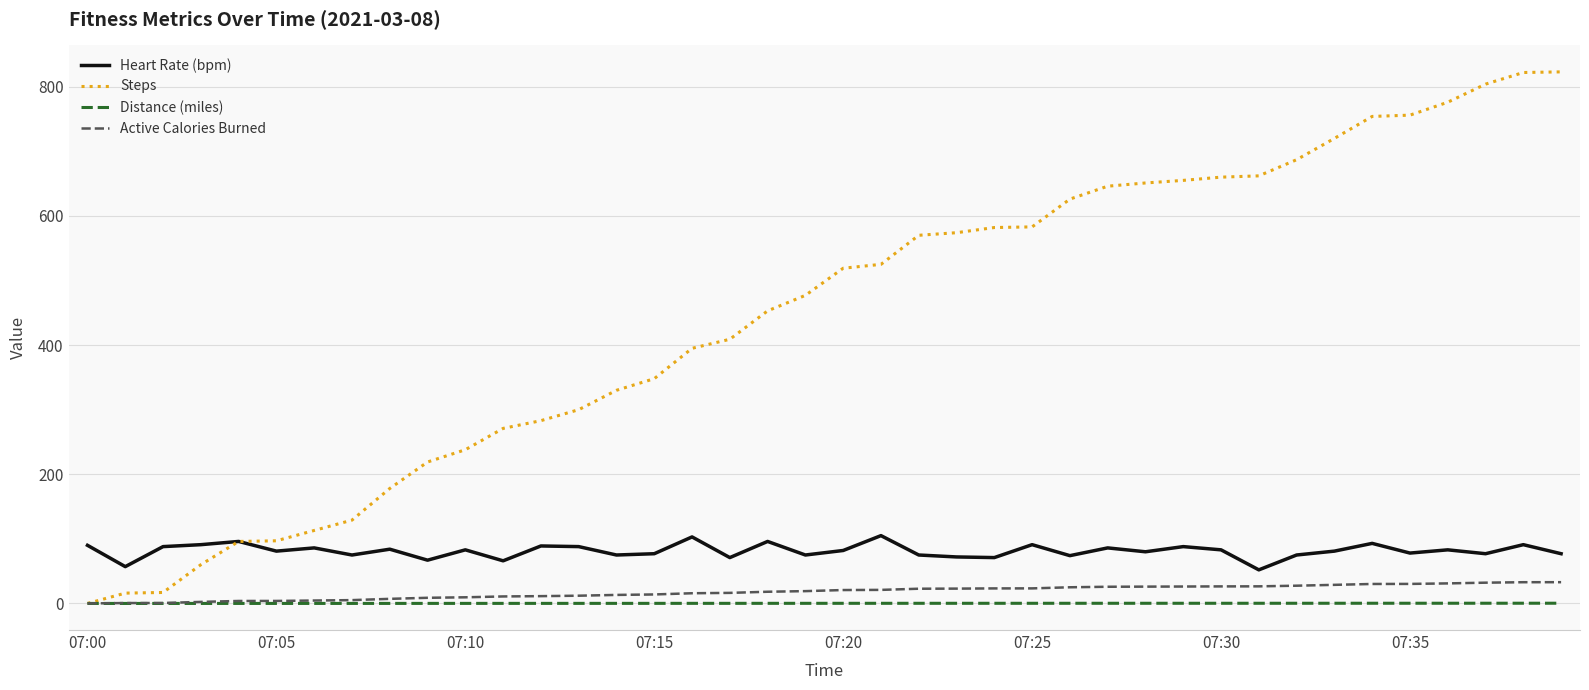

Which series has the largest total across all categories?

Steps